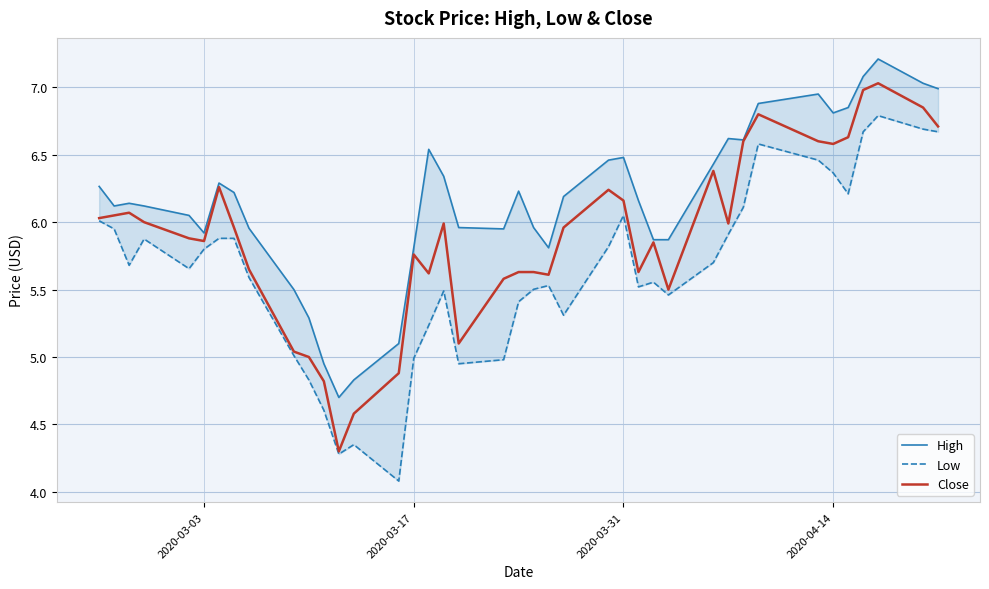

Reading right to left, extract all data points from this chart.

High: 7.0	7.0	7.2	7.1	6.8	6.8	6.9	6.9	6.6	6.6	6.4	5.9	5.9	6.2	6.5	6.5	6.2	5.8	6.0	6.2	5.9	6.0	6.3	6.5	5.8	5.1	4.8	4.7	4.9	5.3	5.5	6.0	6.2	6.3	5.9	6.1	6.1	6.1	6.1	6.3
Low: 6.7	6.7	6.8	6.7	6.2	6.4	6.5	6.6	6.1	5.9	5.7	5.5	5.6	5.5	6.1	5.8	5.3	5.5	5.5	5.4	5.0	4.9	5.5	5.2	5.0	4.1	4.3	4.3	4.6	4.8	5.0	5.6	5.9	5.9	5.8	5.7	5.9	5.7	5.9	6.0
Close: 6.7	6.8	7.0	7.0	6.6	6.6	6.6	6.8	6.6	6.0	6.4	5.5	5.8	5.6	6.2	6.2	6.0	5.6	5.6	5.6	5.6	5.1	6.0	5.6	5.8	4.9	4.6	4.3	4.8	5.0	5.0	5.7	6.0	6.3	5.9	5.9	6.0	6.1	6.1	6.0